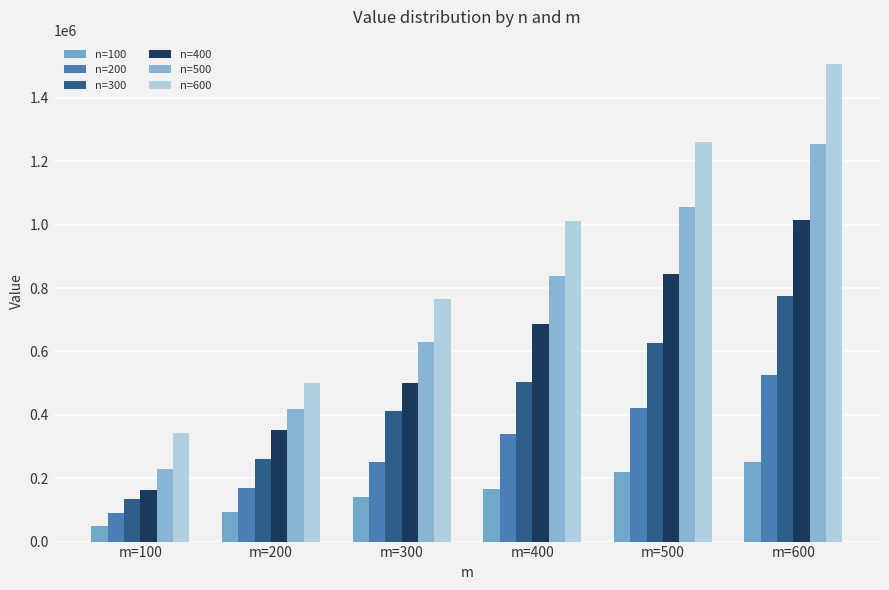

What is the difference between the highest and lowest values at m=100?

293005